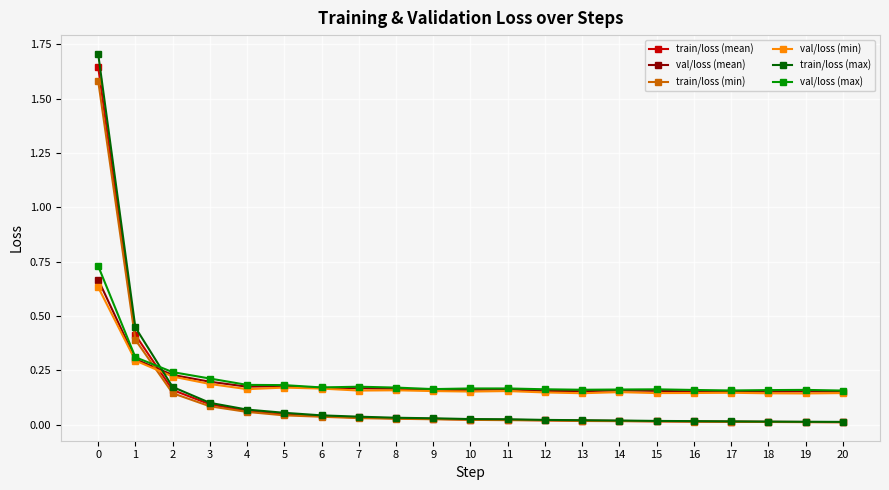

The val/loss (min) series shows 0.2 at 11. True or false?

True